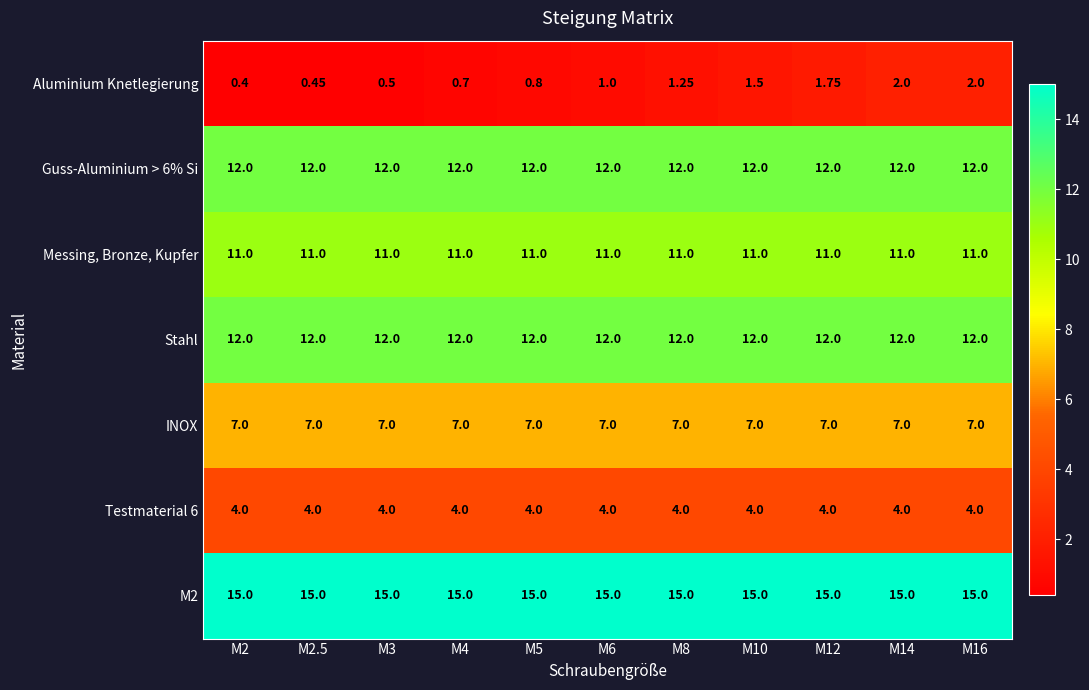

Which series has the largest range (max minus min)?

Aluminium Knetlegierung